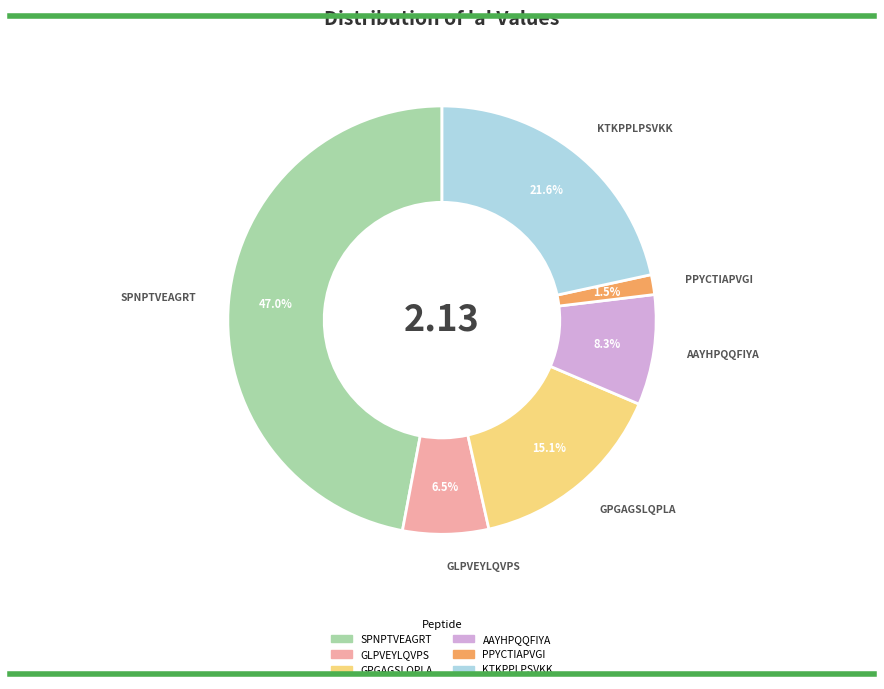

Is there any slice that represents more than half of the pie?

No